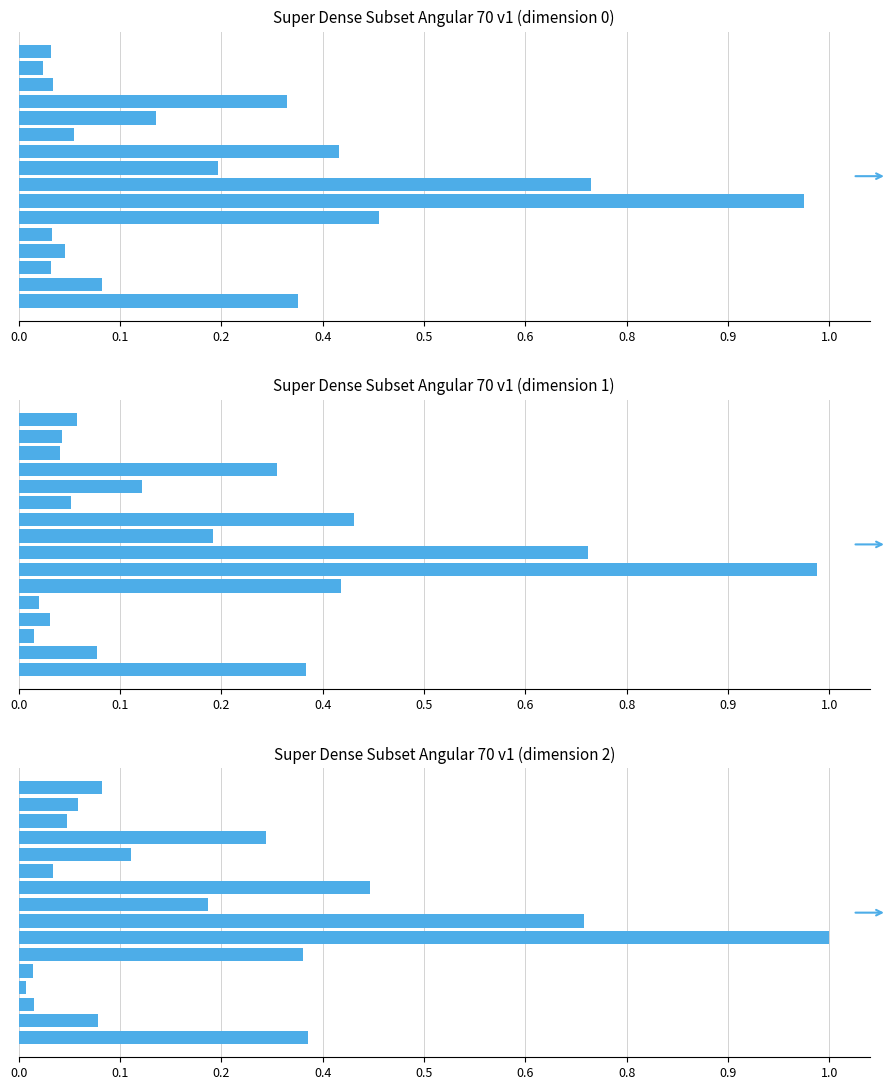

Are the bars grouped side by side (vs. stacked)?

Yes